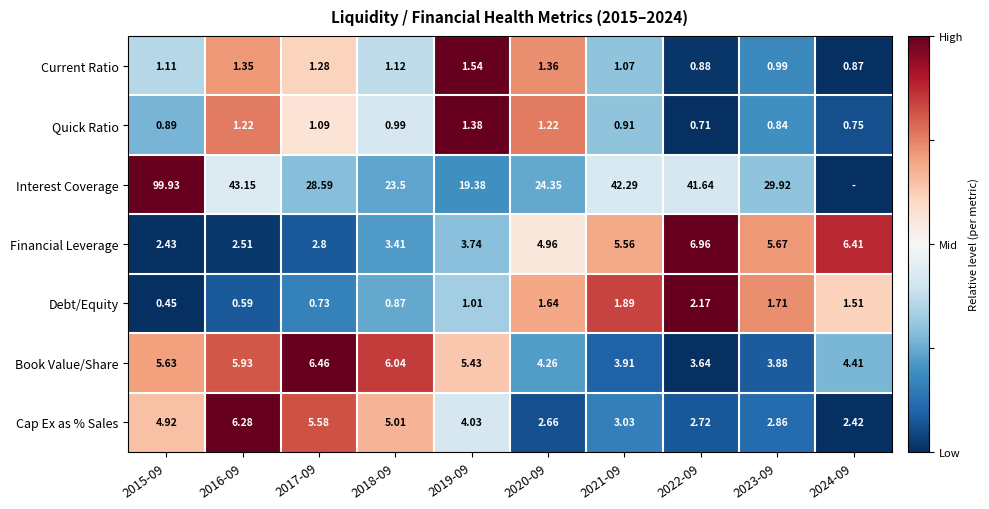

Which series changed the most between 2018-09 and 2019-09?

Interest Coverage